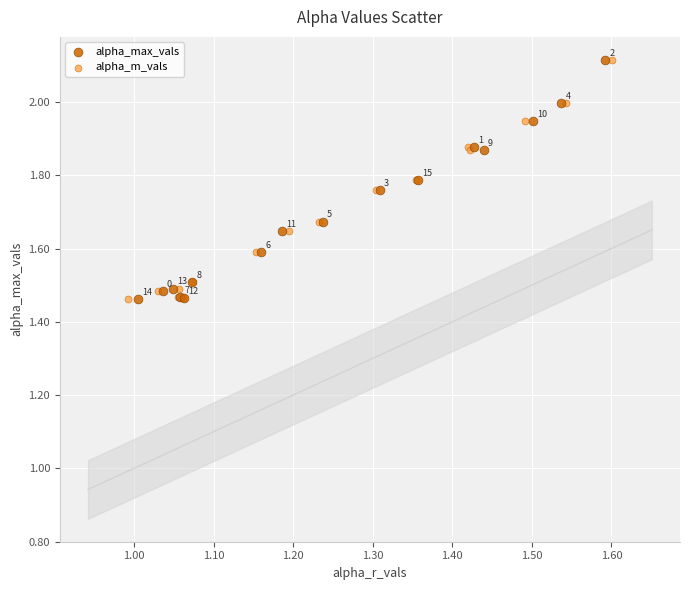

What are all the series names shown in the legend?

alpha_max_vals, alpha_m_vals